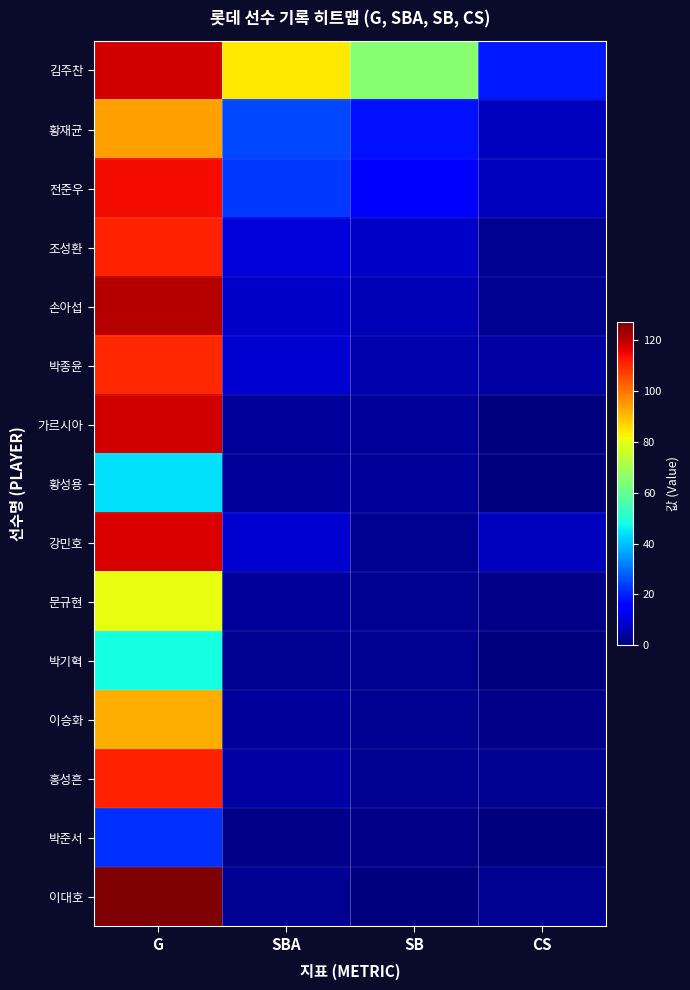

Which series has the widest spread of values?

이대호